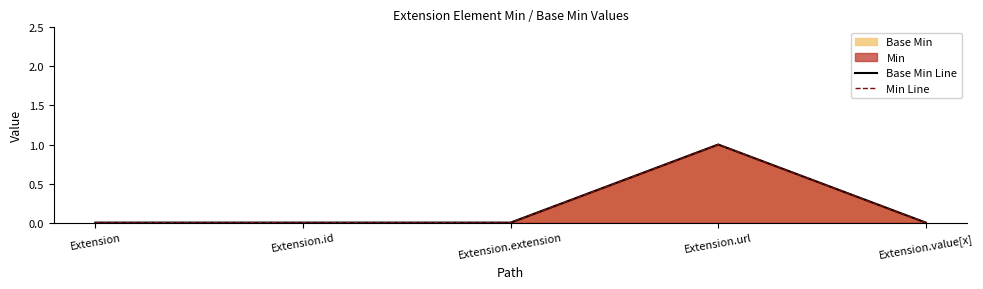

How many data points in Min Line are above 0?

1